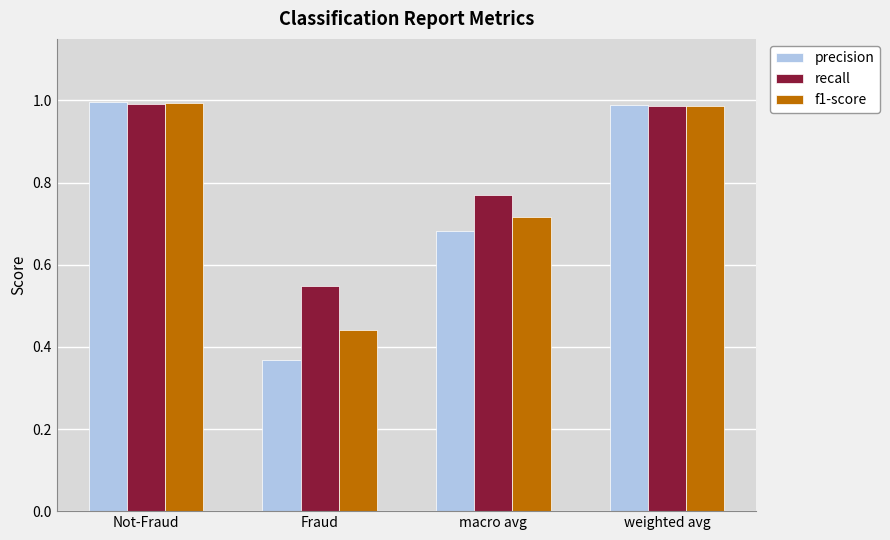

The f1-score series shows 0.2 at Not-Fraud. True or false?

False